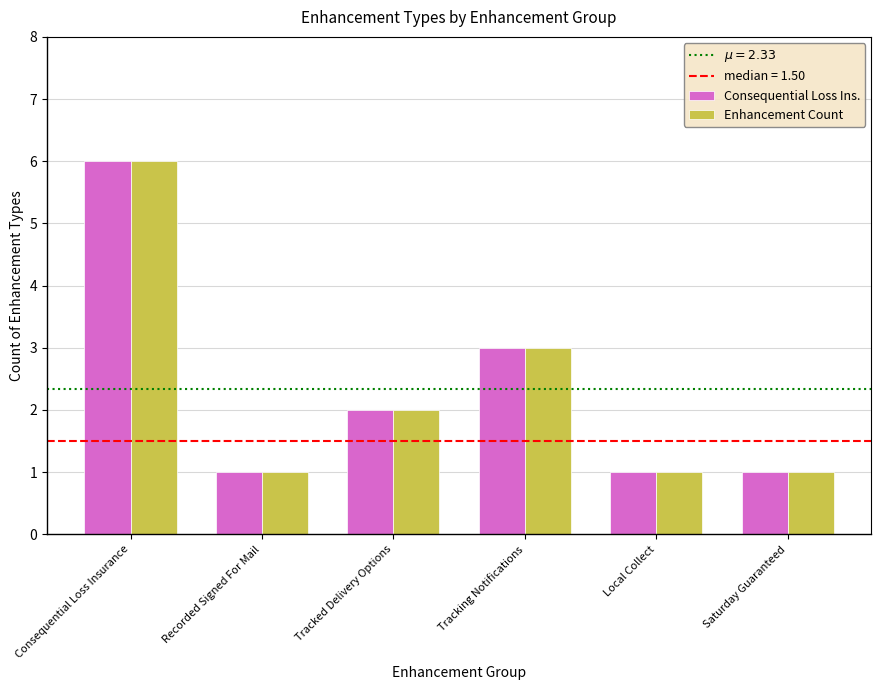

Read the Consequential Loss Ins. value at Saturday Guaranteed.

1